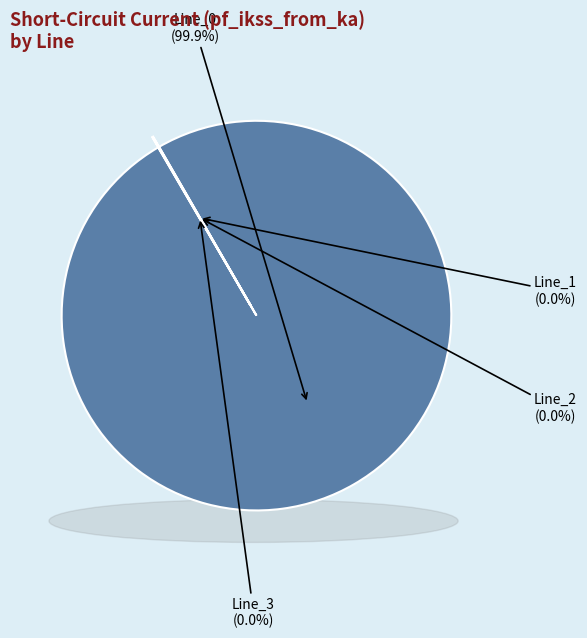

Which slice is the largest?

Line_0